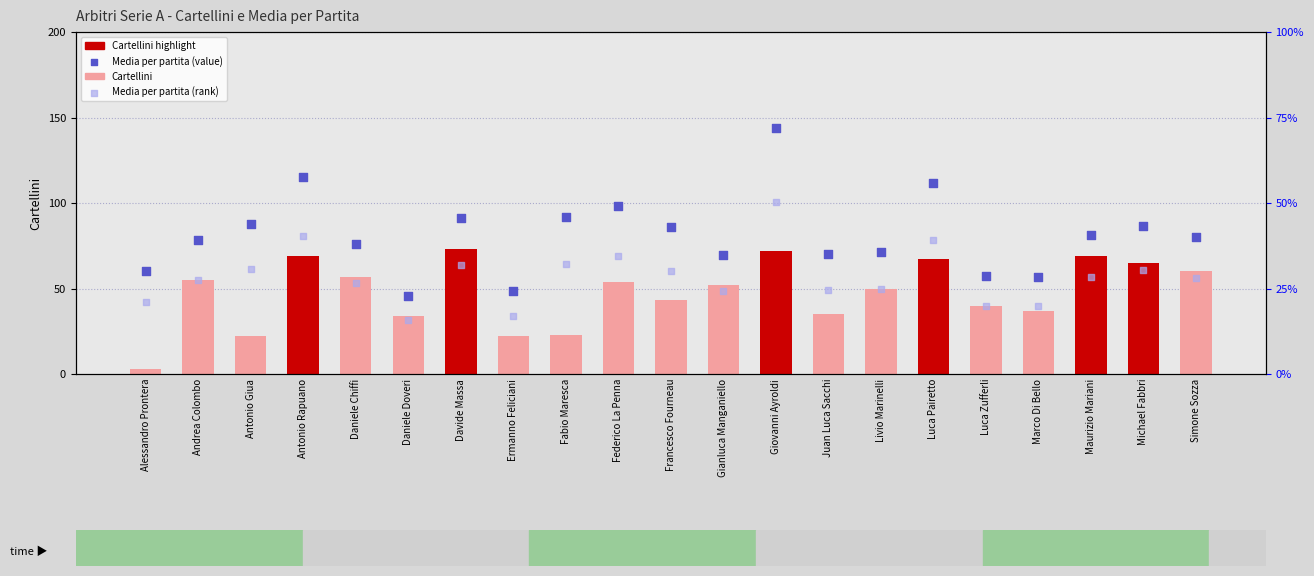

What is the total value across all series at Fabio Maresca?

30.8